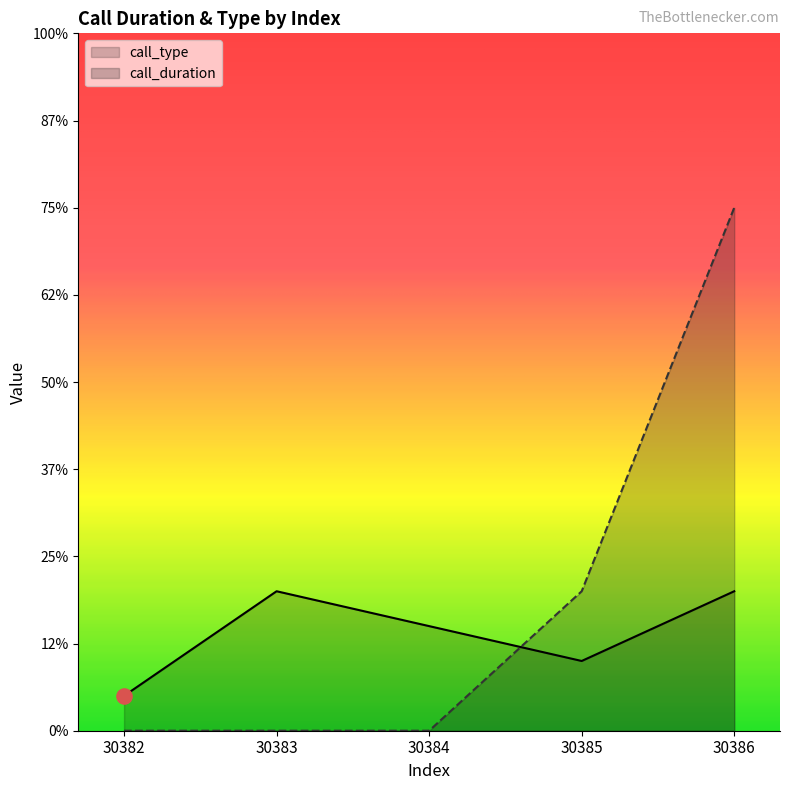

What are all the series names shown in the legend?

call_type, call_duration